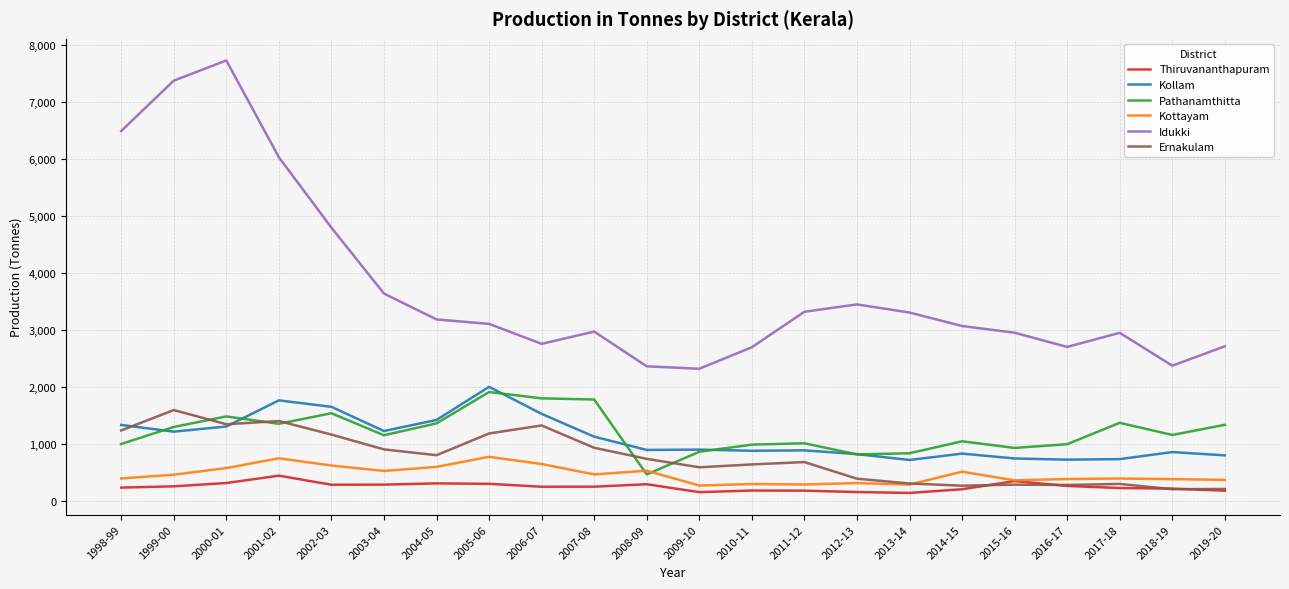

True or false: Thiruvananthapuram and Pathanamthitta cross at least once.

False